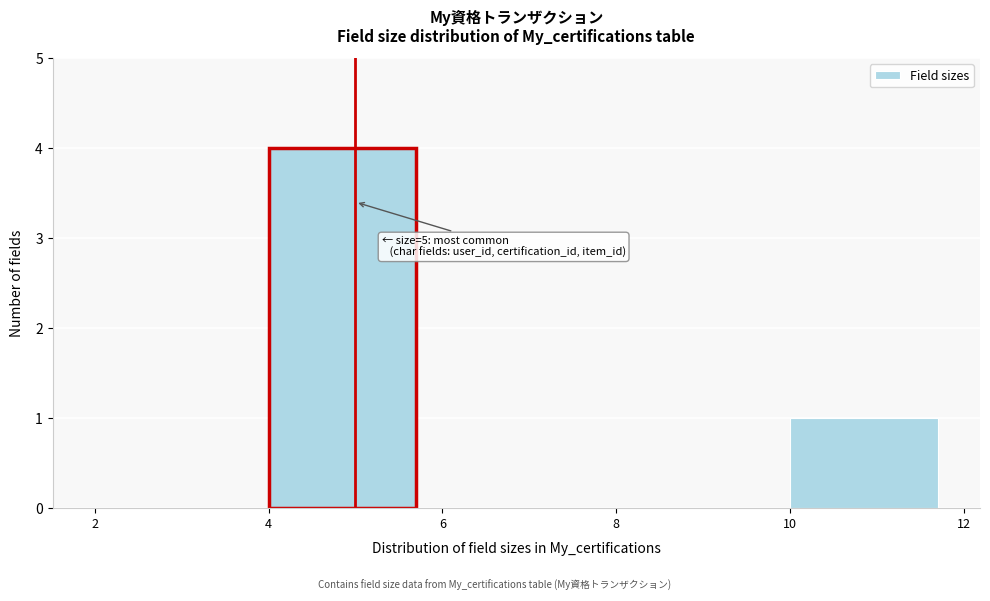

Over which range of the x-axis is the bar tallest?

4 to 6